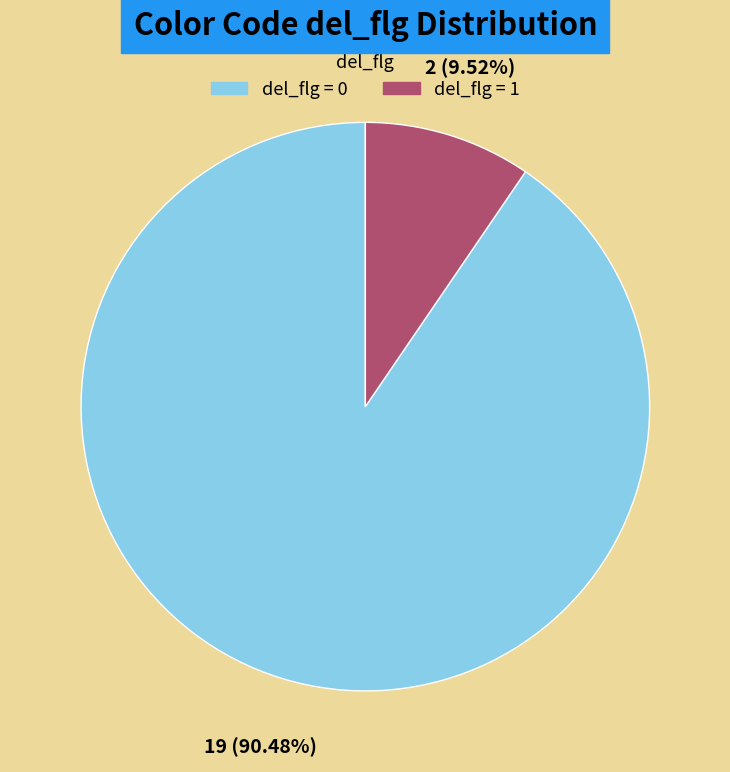

True or false: del_flg = 0 accounts for 99% of the total.

False